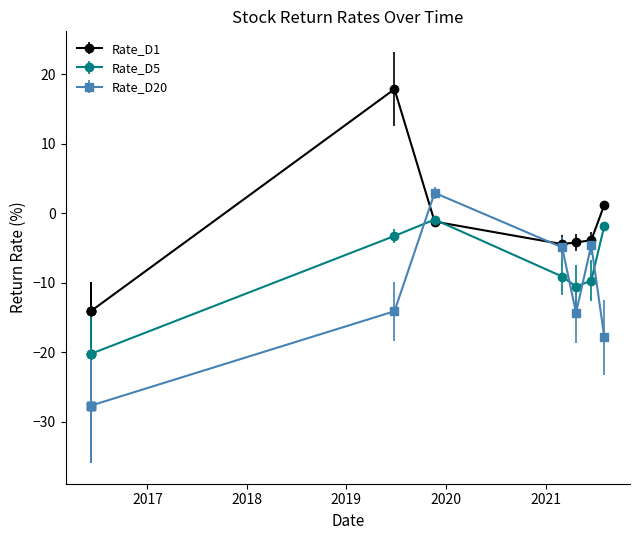

What is the maximum value for Rate_D1?

17.9